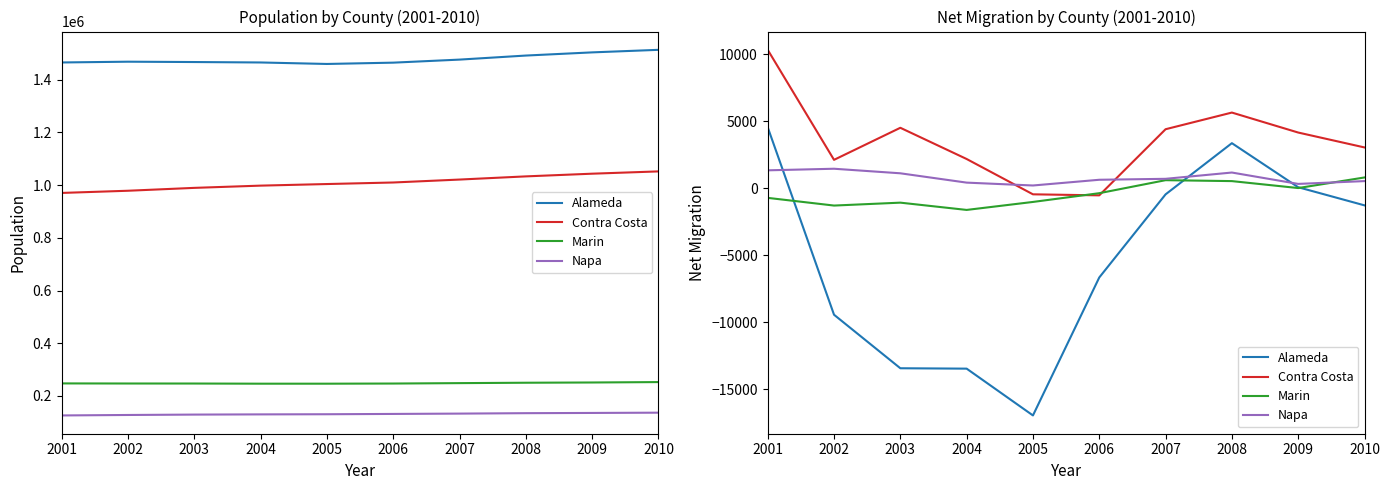

How many lines are shown in the chart?

4